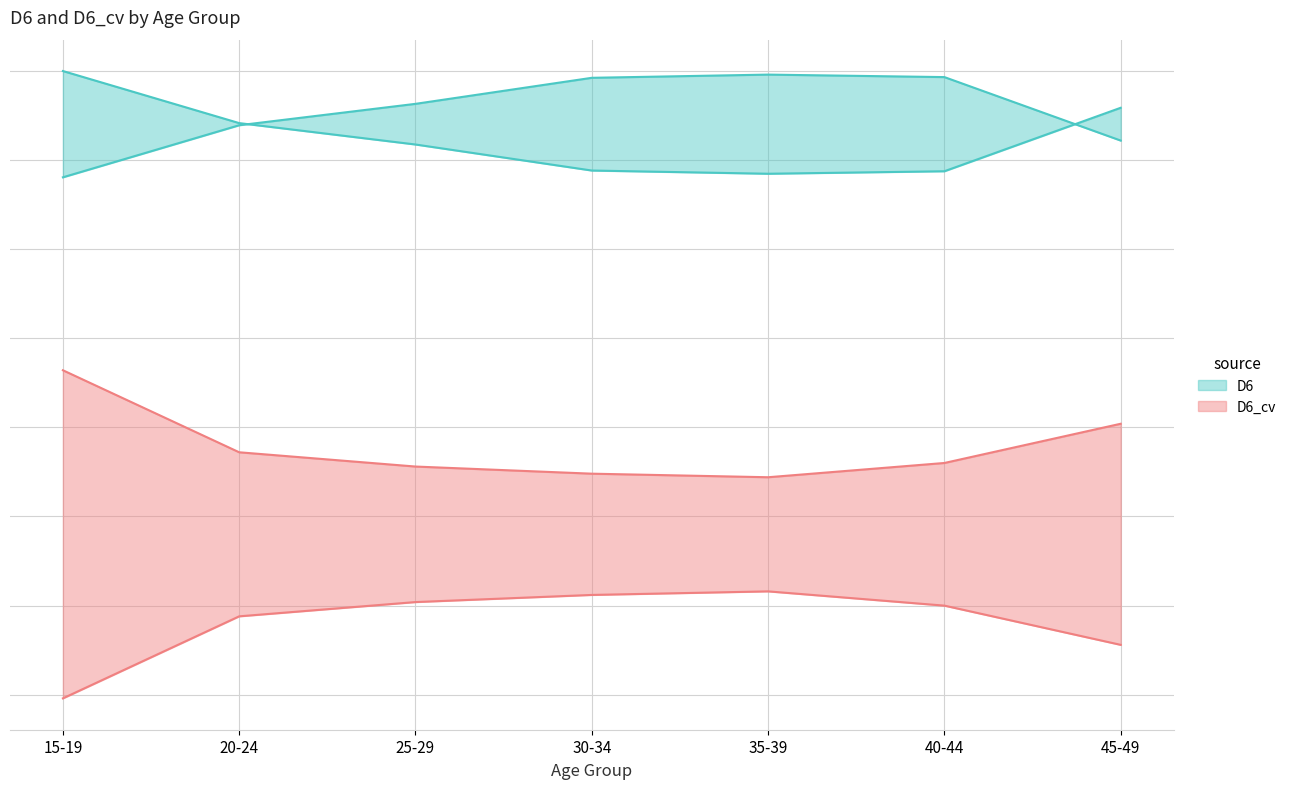

At which label is D6 closest to 134?

20-24